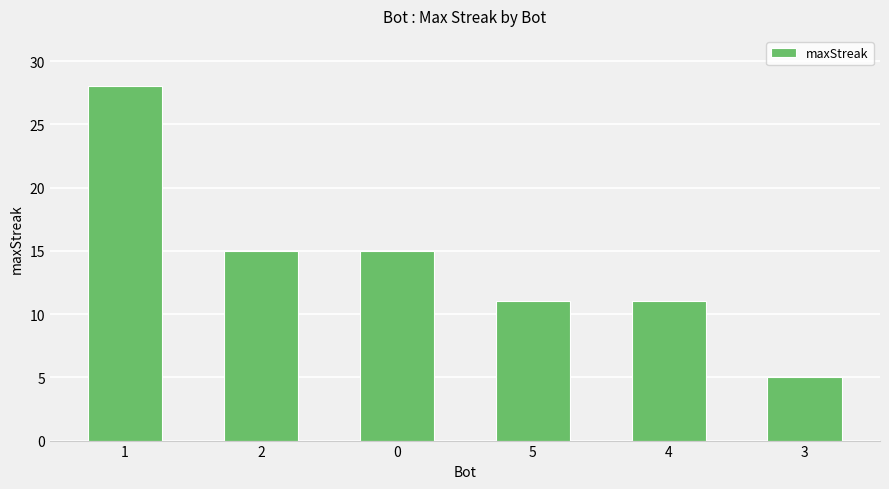

What is the average value?

14